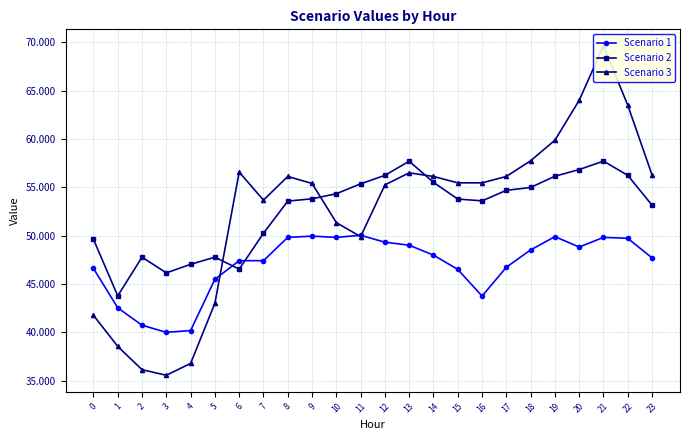

List the labels in order of Scenario 3 value, smallest first.

3, 2, 4, 1, 0, 5, 11, 10, 7, 12, 9, 15, 16, 8, 14, 17, 23, 13, 6, 18, 19, 22, 20, 21